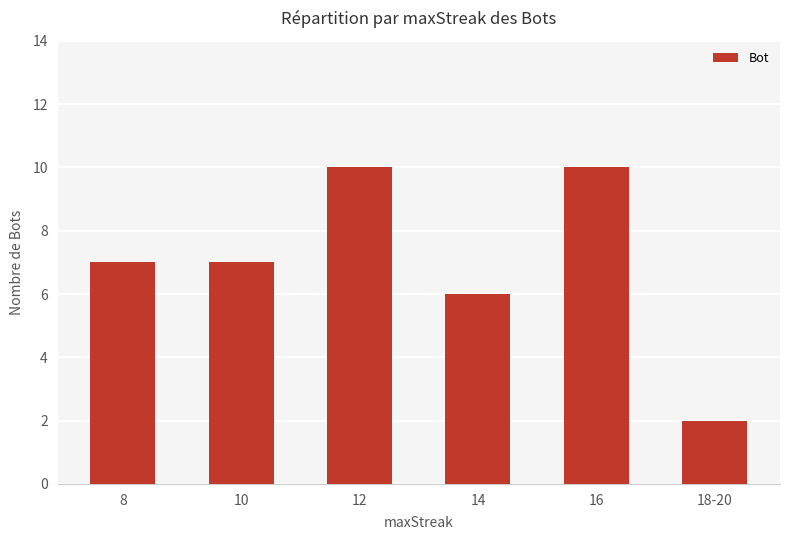

At which category does the chart reach its minimum across all series?

18-20